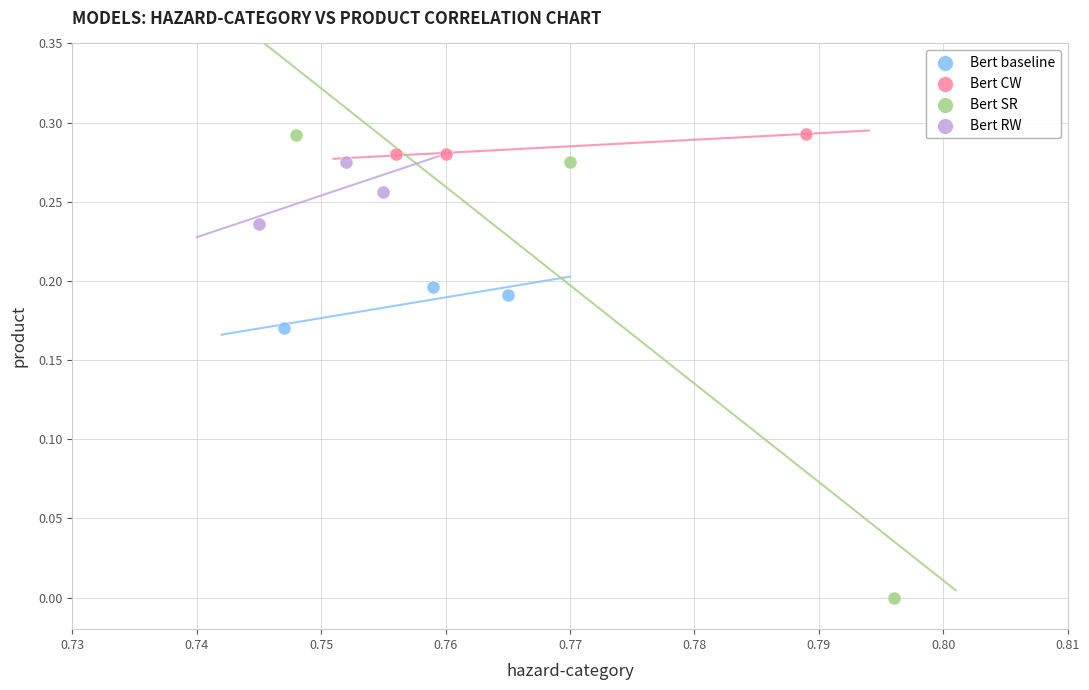

Which series contains the lowest Y value?

Bert SR